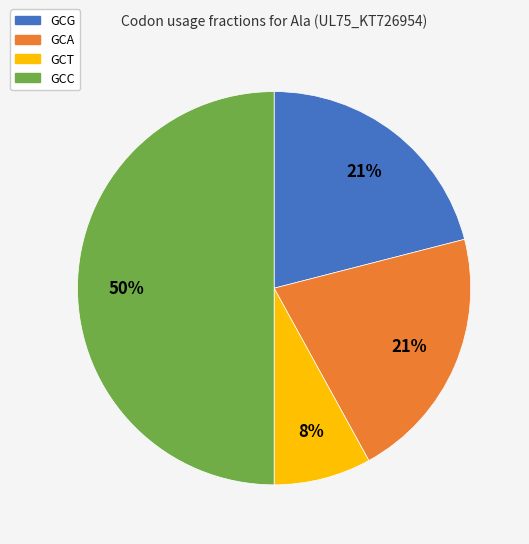

Which category has the biggest portion of the pie?

GCC